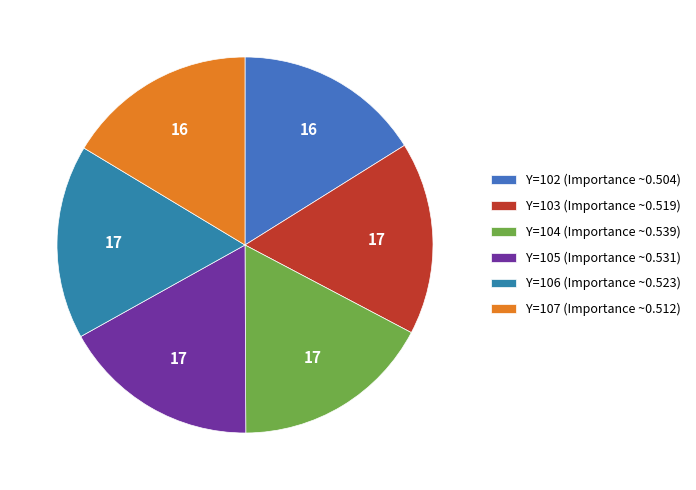

Does any single category account for the majority?

No